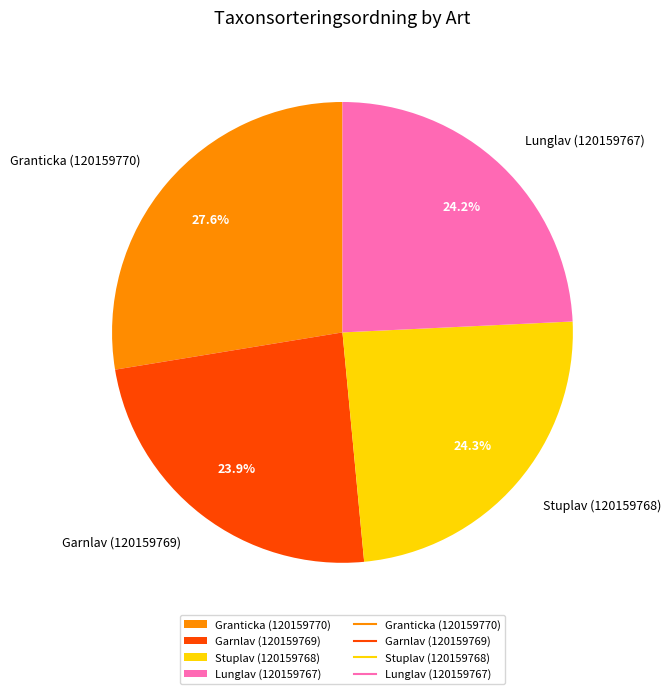

What is the ratio of the value at Garnlav (120159769) to the value at Stuplav (120159768)?

1.0